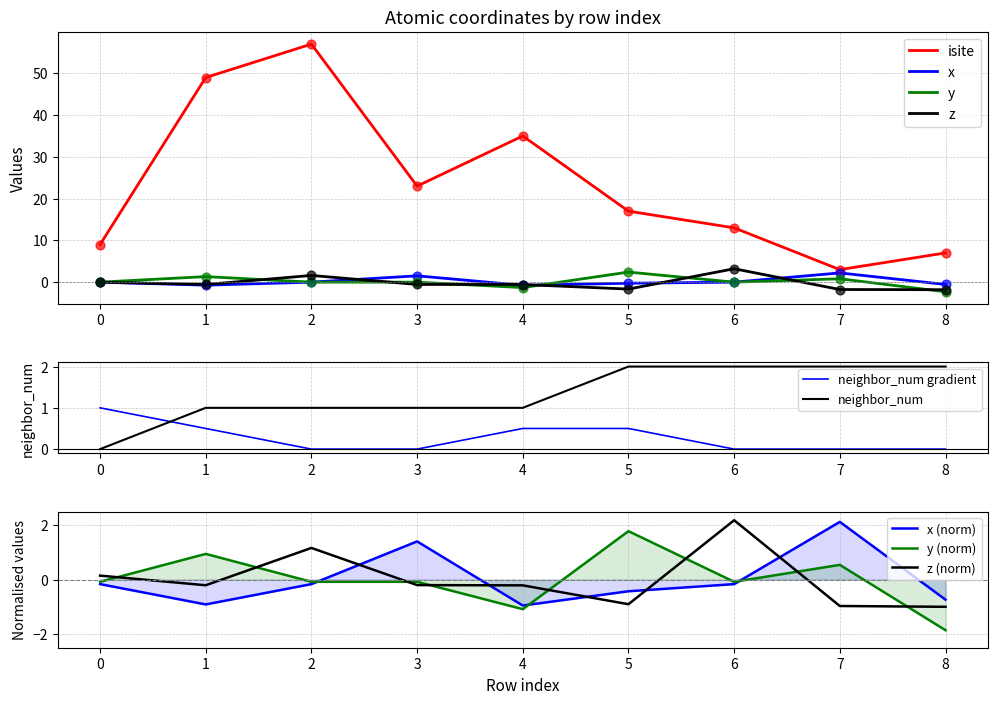

Which series reaches the maximum Y coordinate?

isite